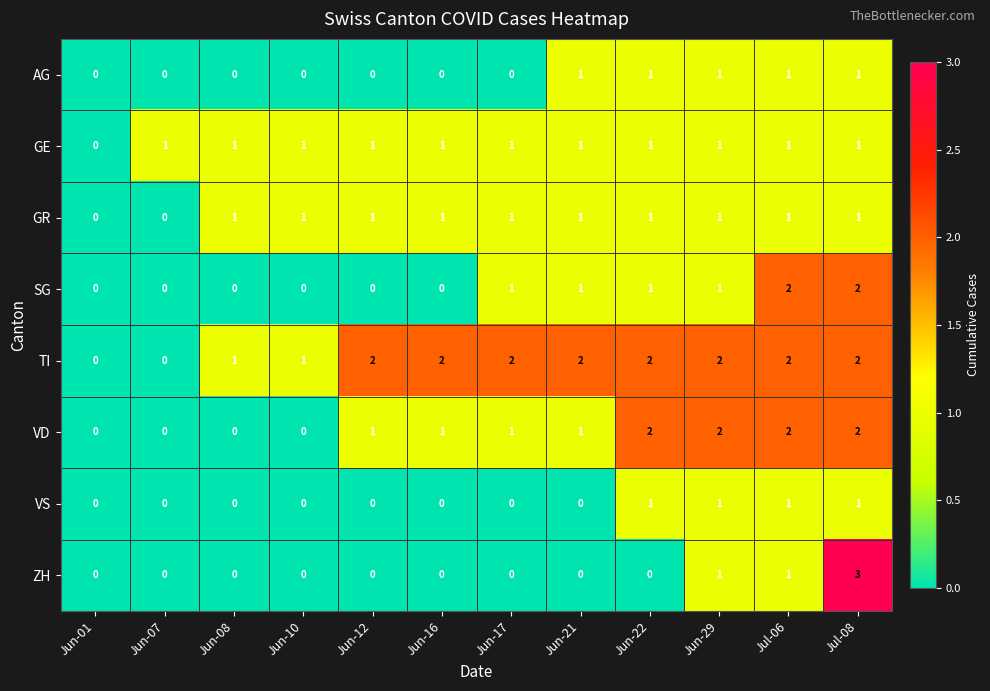

How many data points does each series have?

12